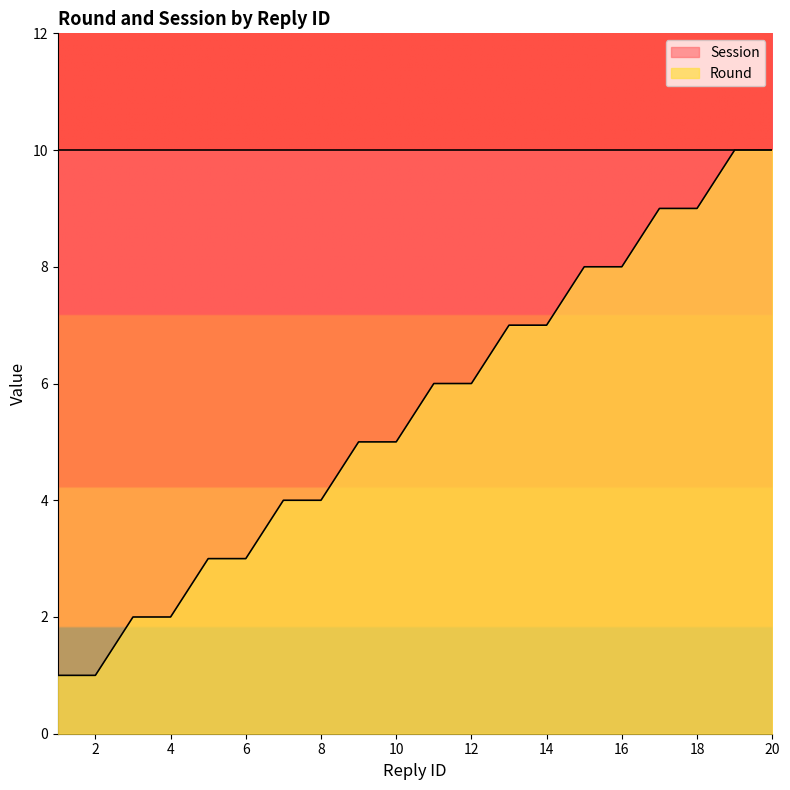

How many data points are above 6?

8